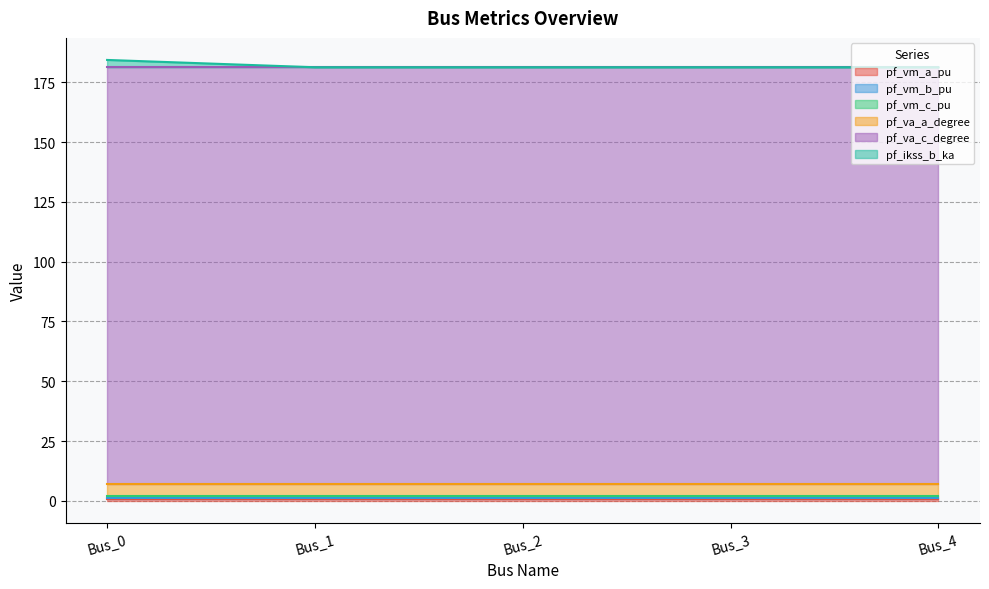

Which series has the widest spread of values?

pf_ikss_b_ka